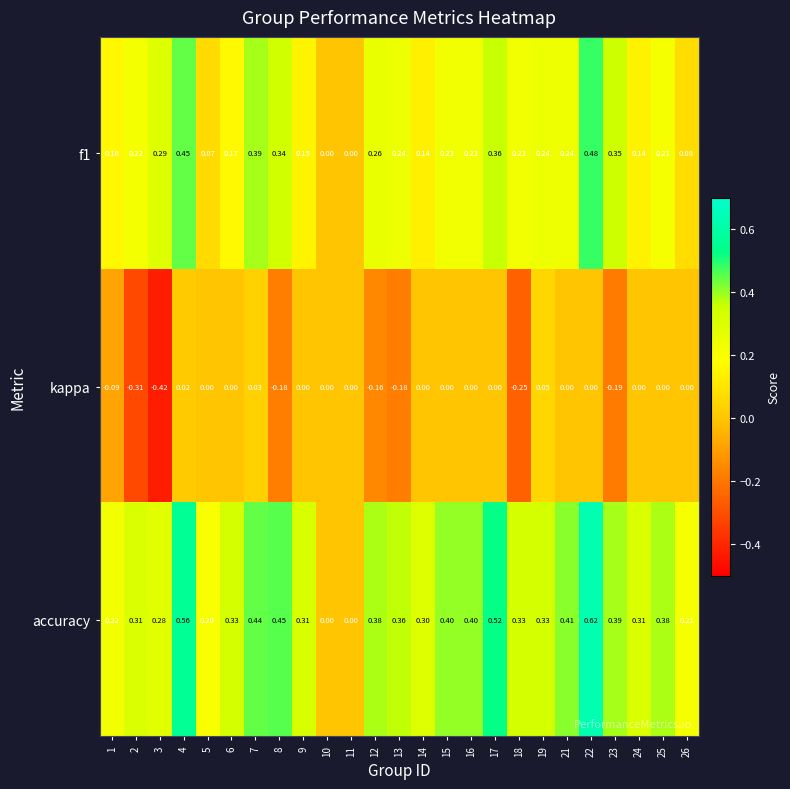

At which category is the sum across all series the highest?

22